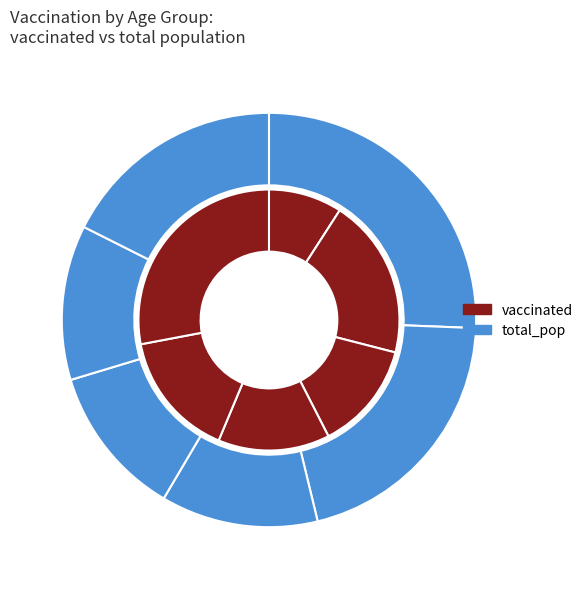

Rank the categories by vaccinated value from highest to lowest.

65+, 20-34, 55-64, 45-54, 35-44, <20